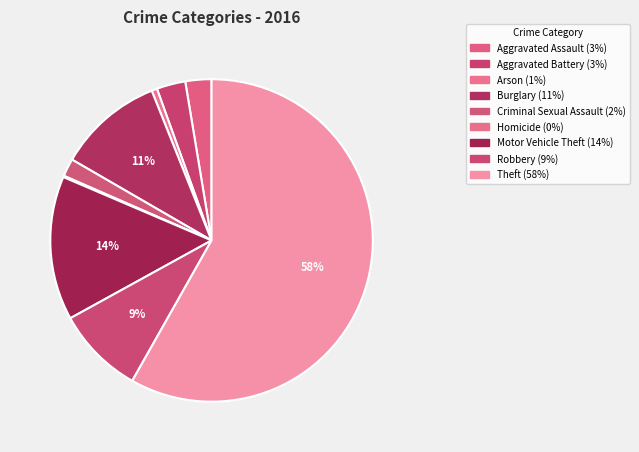

Which slice is the smallest?

Homicide